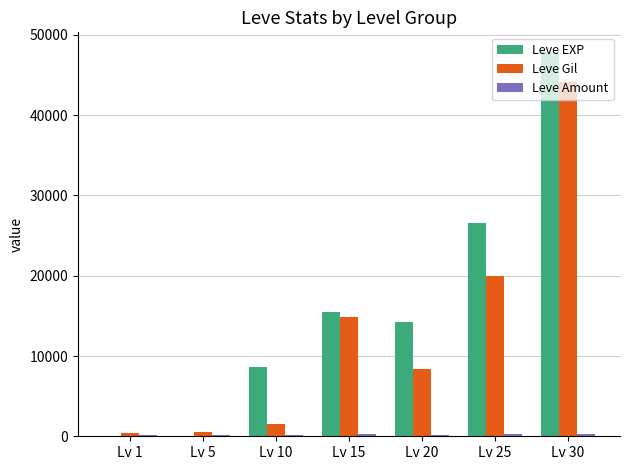

Is it true that Leve Gil equals 17302.9 at Lv 30?

False